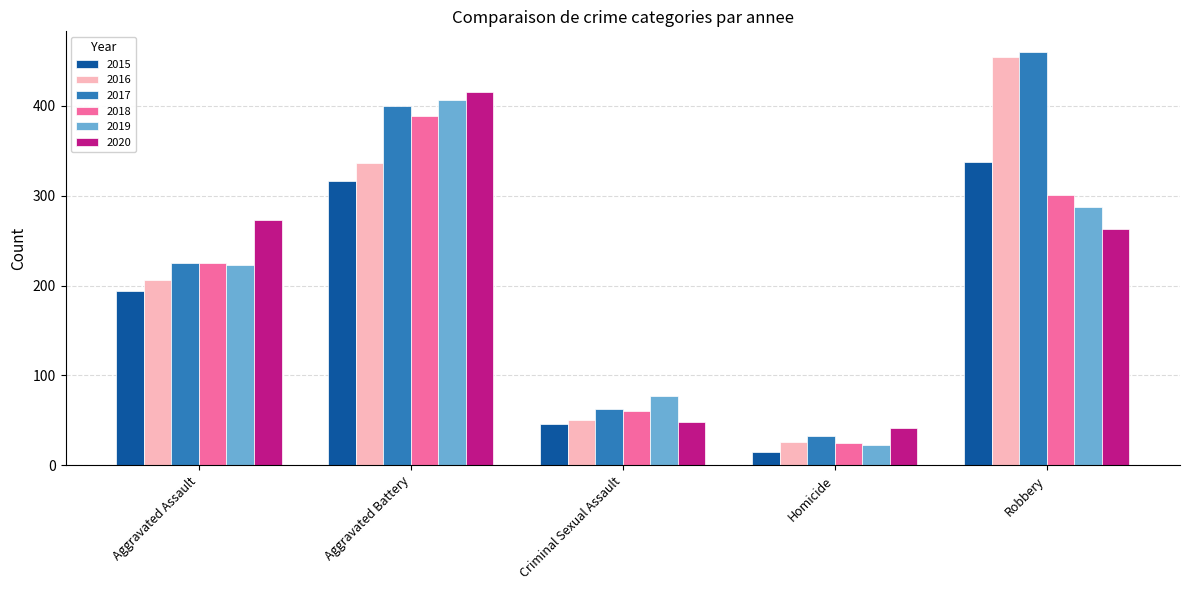

What are all the series names shown in the legend?

2015, 2016, 2017, 2018, 2019, 2020